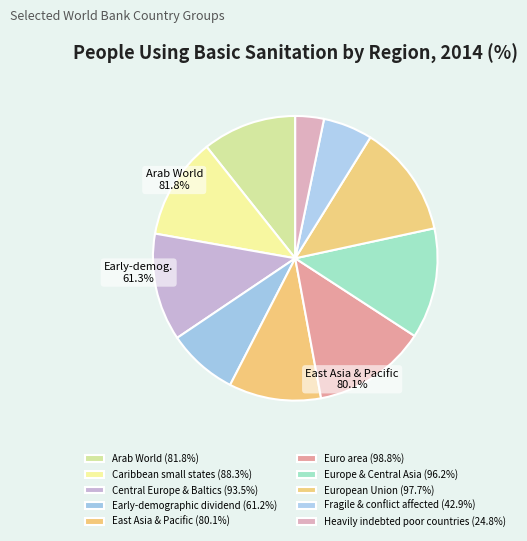

Count the number of slices in the pie.

10